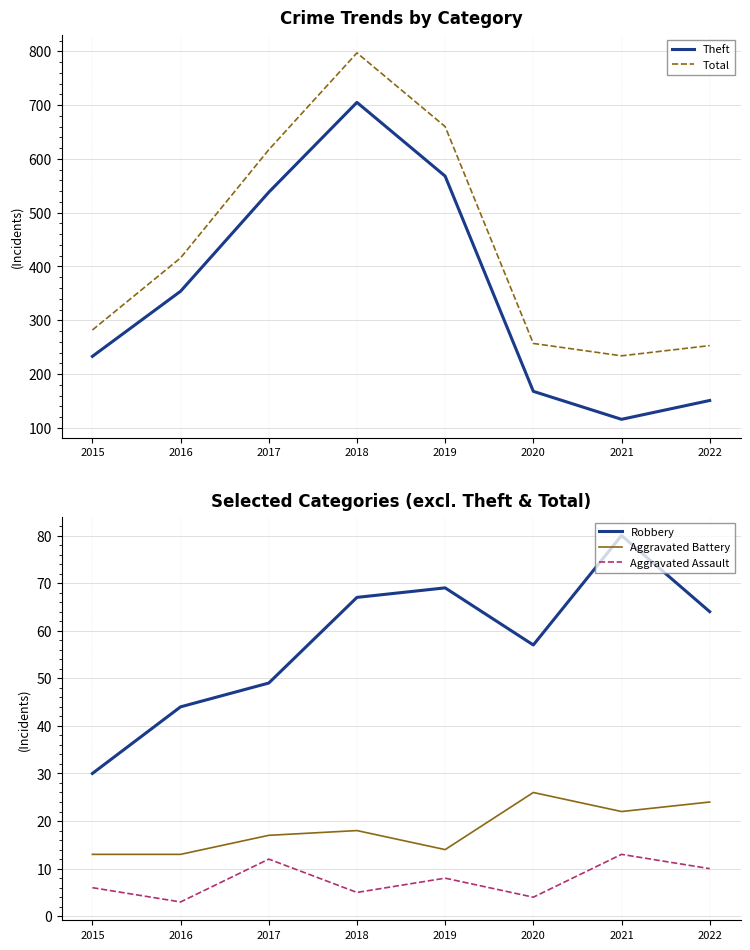

How many lines are shown in the chart?

5